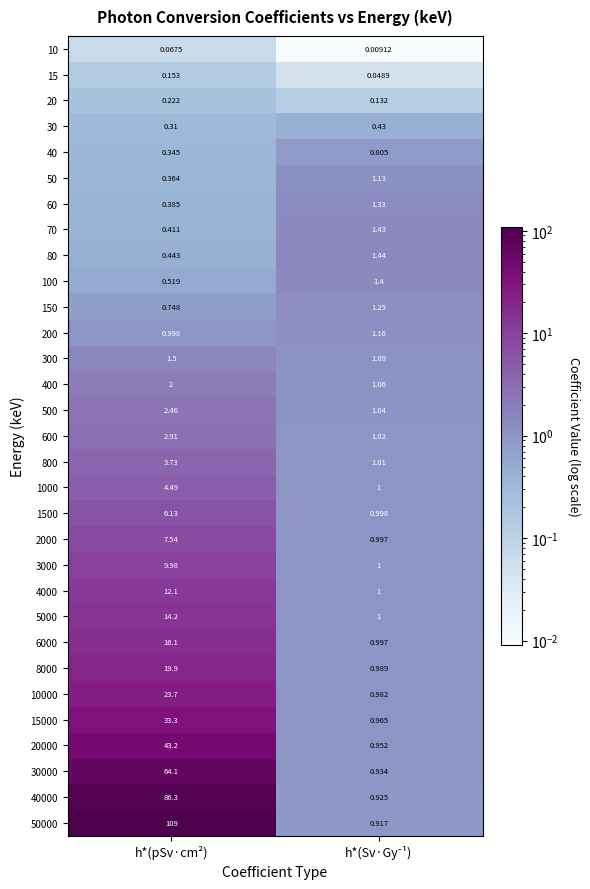

At h*(pSv·cm²), list the series in order from largest to smallest.

50000, 40000, 30000, 20000, 15000, 10000, 8000, 6000, 5000, 4000, 3000, 2000, 1500, 1000, 800, 600, 500, 400, 300, 200, 150, 100, 80, 70, 60, 50, 40, 30, 20, 15, 10